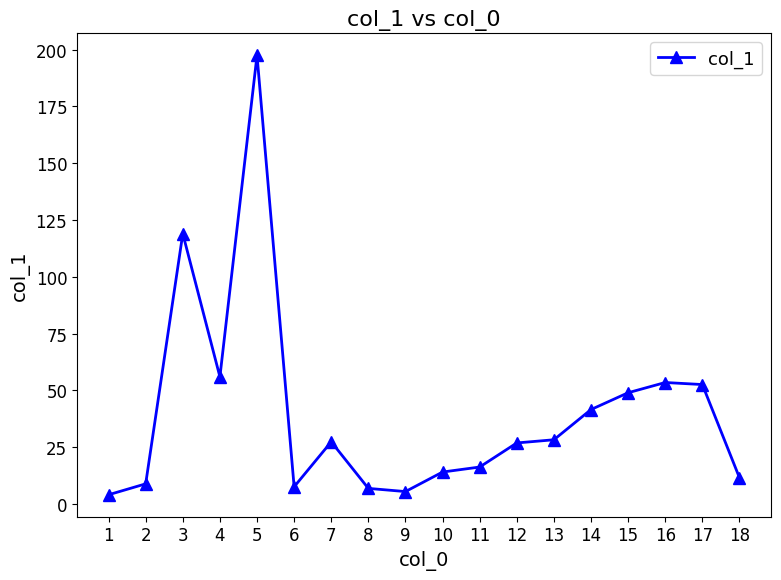

What is the difference between the second highest and minimum values?

114.9